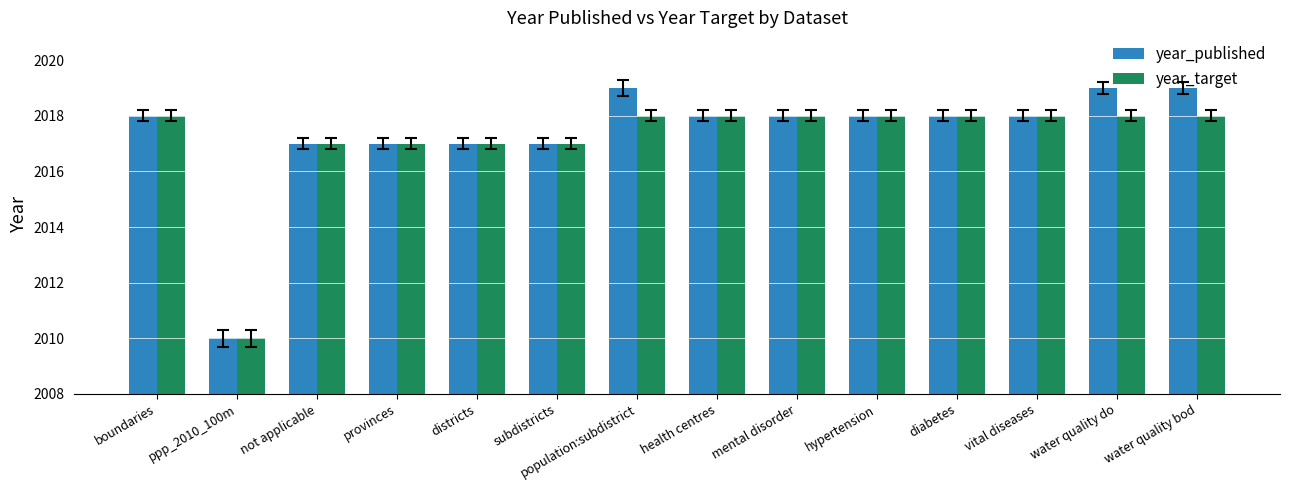

What position from the left is diabetes?

11